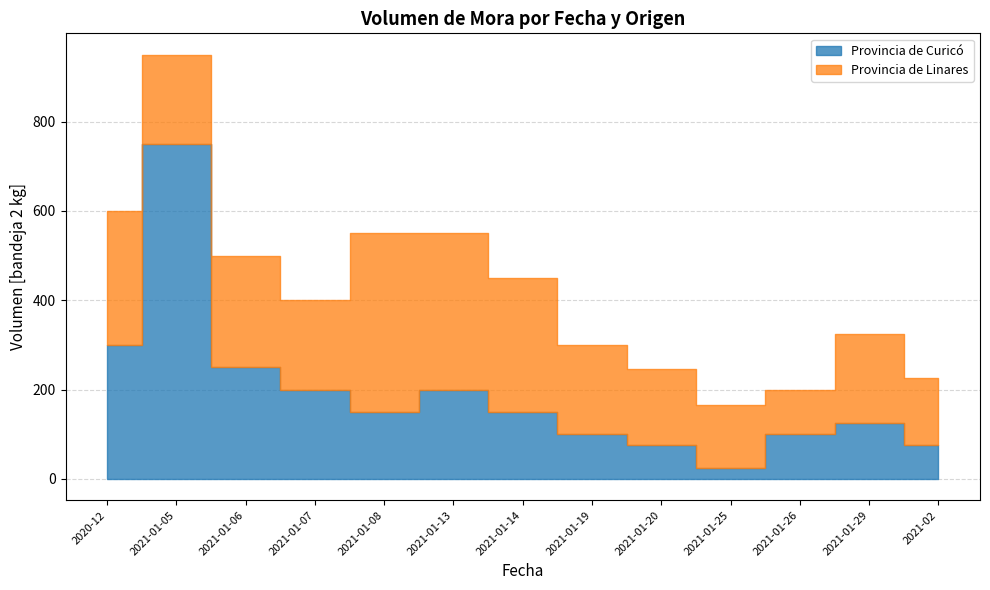

Reading left to right, transcribe all the data shown in this chart.

Provincia de Curicó: 300	750	250	200	150	200	150	100	75	25	100	125	75
Provincia de Linares: 300	200	250	200	400	350	300	200	170	140	100	200	150